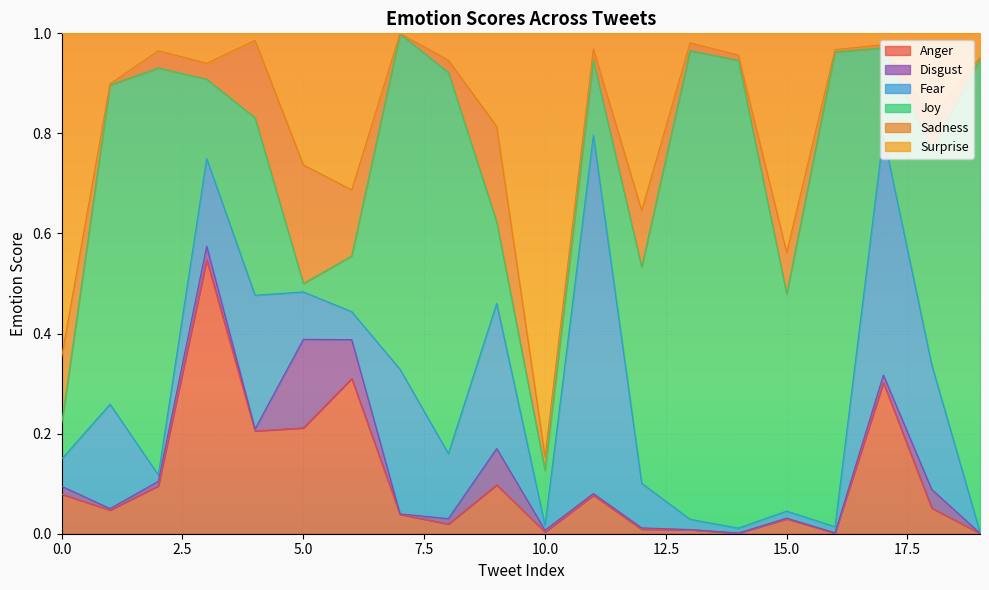

What are all the series names shown in the legend?

Anger, Disgust, Fear, Joy, Sadness, Surprise